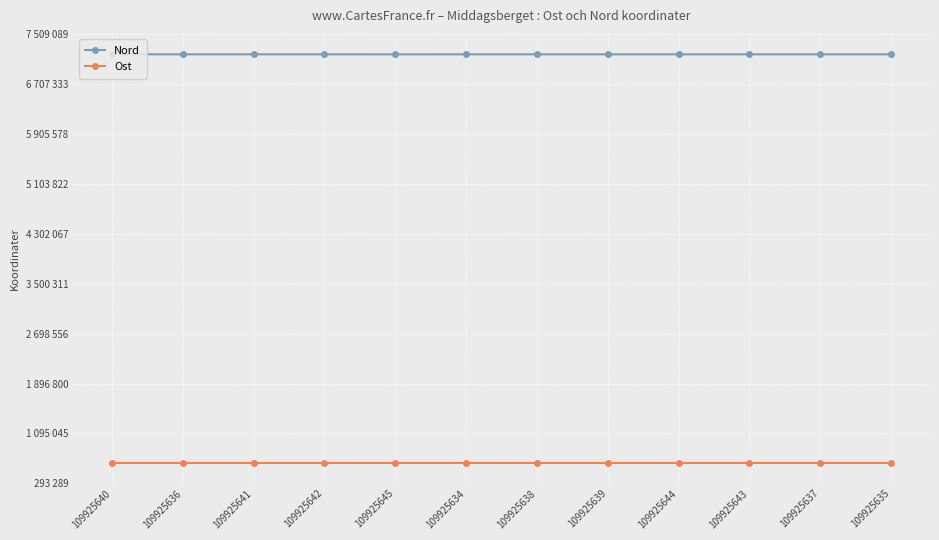

Rank the series at 109925641 from lowest to highest value.

Ost, Nord